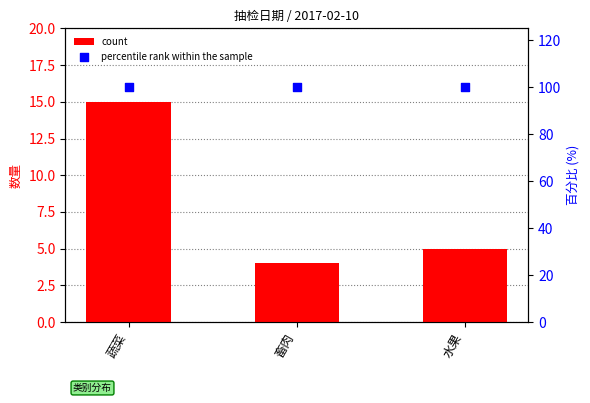

Which series reaches the minimum Y coordinate?

count